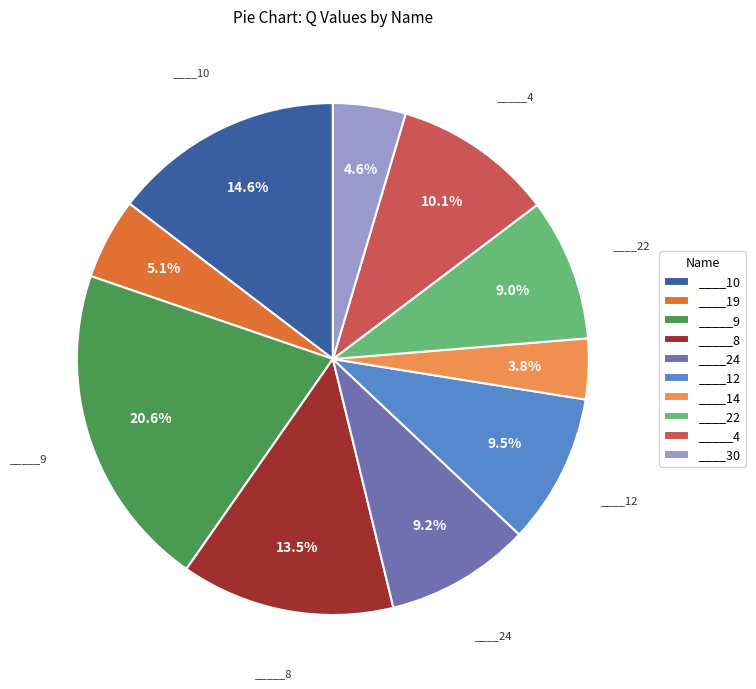

Is it true that ____22 is 2% of the pie?

False